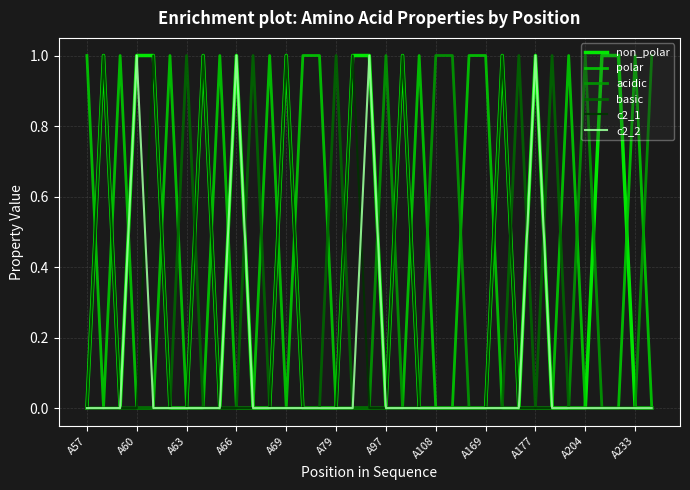

What are all the series names shown in the legend?

non_polar, polar, acidic, basic, c2_1, c2_2